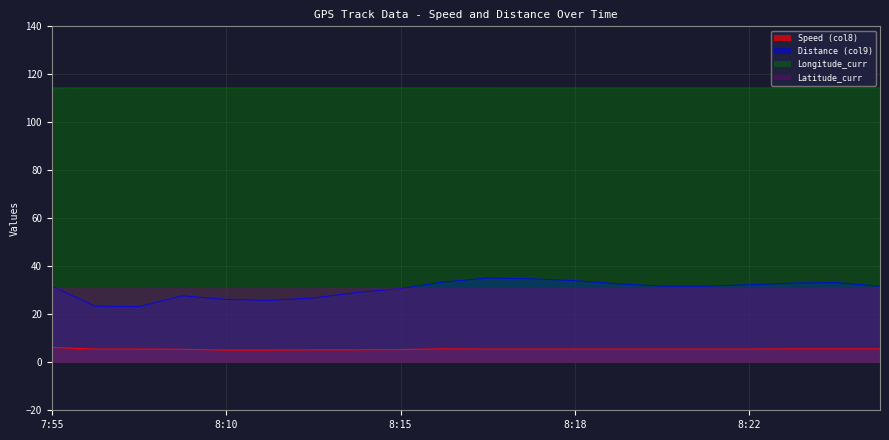

What is the average value of the Speed (col8) series?

5.5